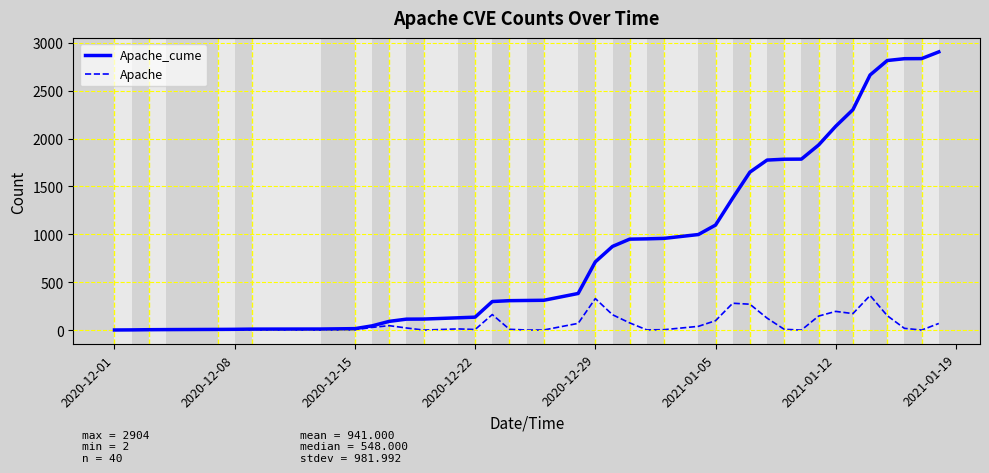

Rank the series by their average value, from lowest to highest.

Apache, Apache_cume